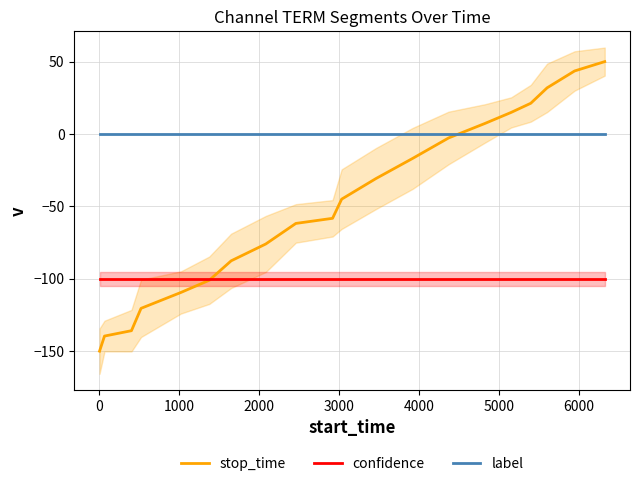

True or false: stop_time and label intersect in this chart.

True